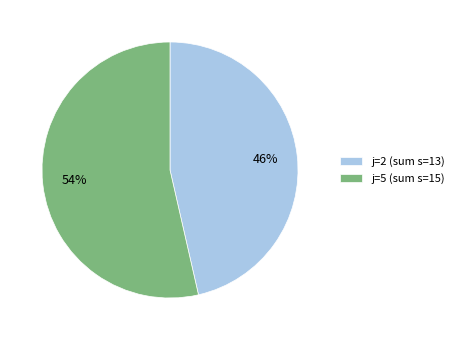

How many segments does this pie chart have?

2